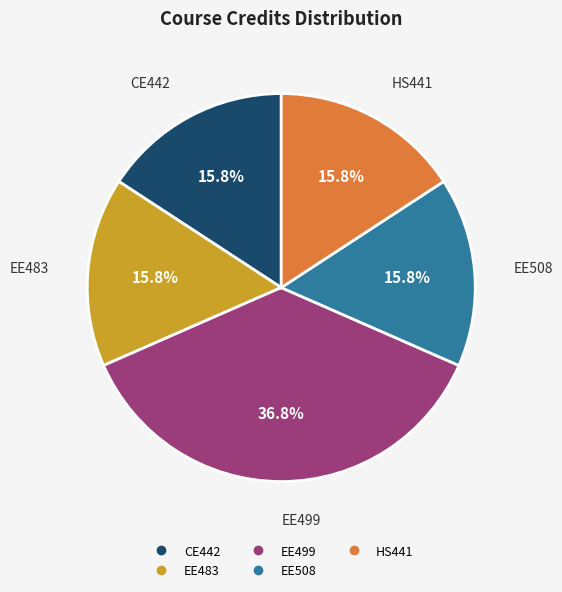

Do EE483 and HS441 together represent more than half of the pie?

No